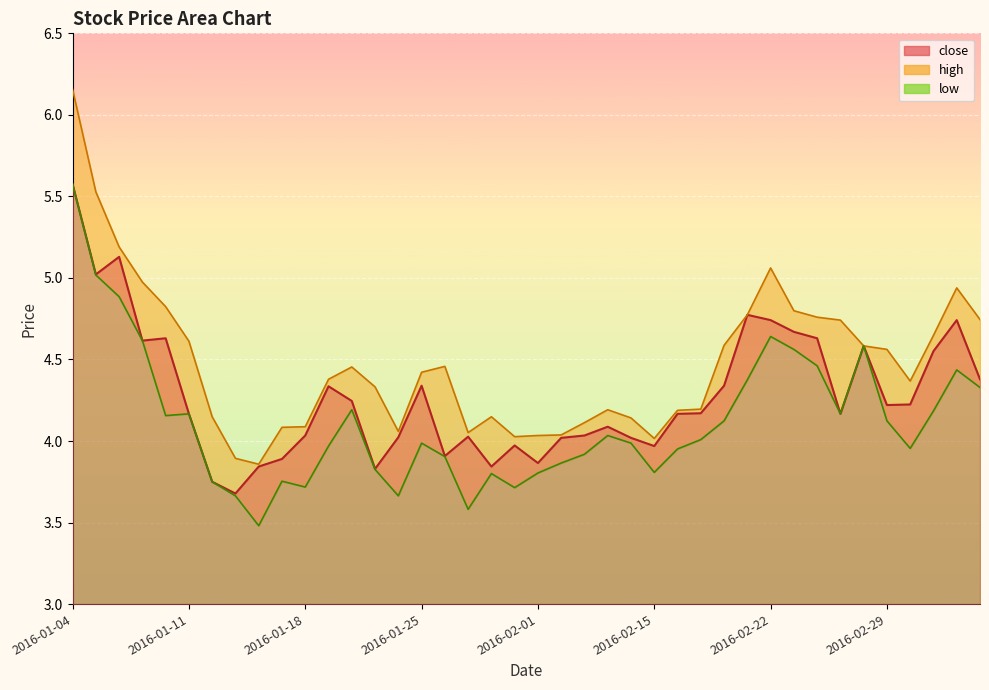

At how many categories does at least one series exceed 4?

38